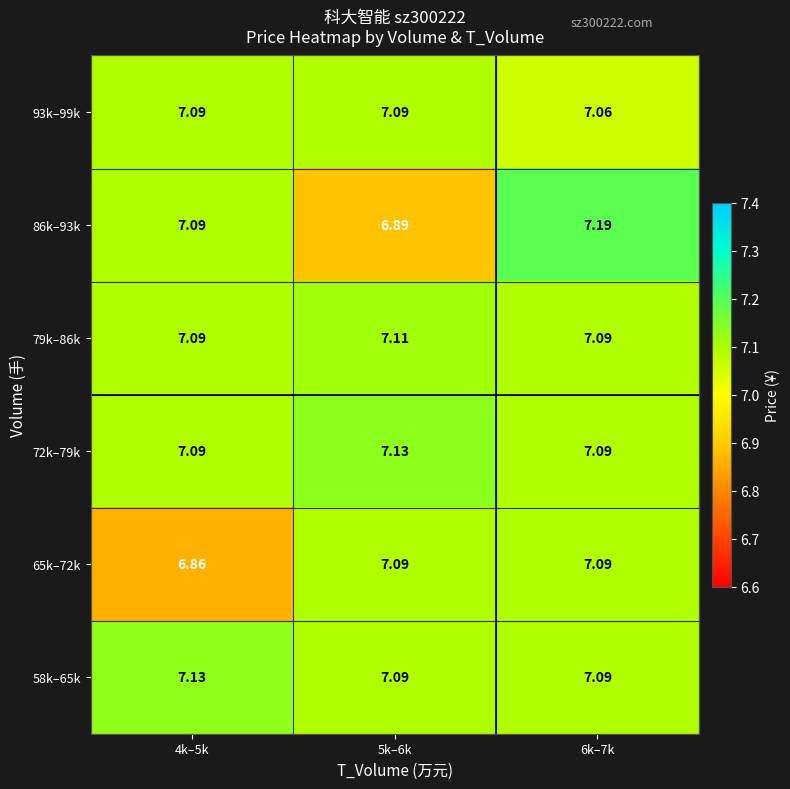

How many categories are shown in the chart?

3